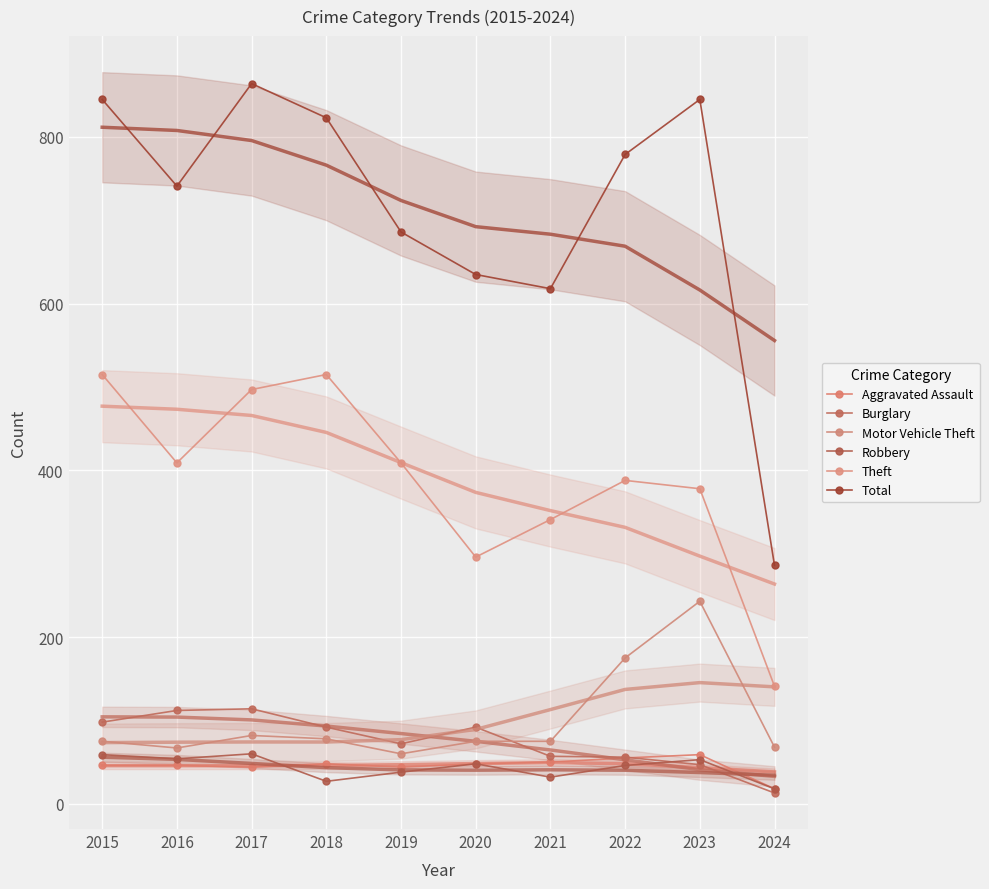

At 2015, list the series in order from largest to smallest.

Total, Theft, Burglary, Motor Vehicle Theft, Robbery, Aggravated Assault